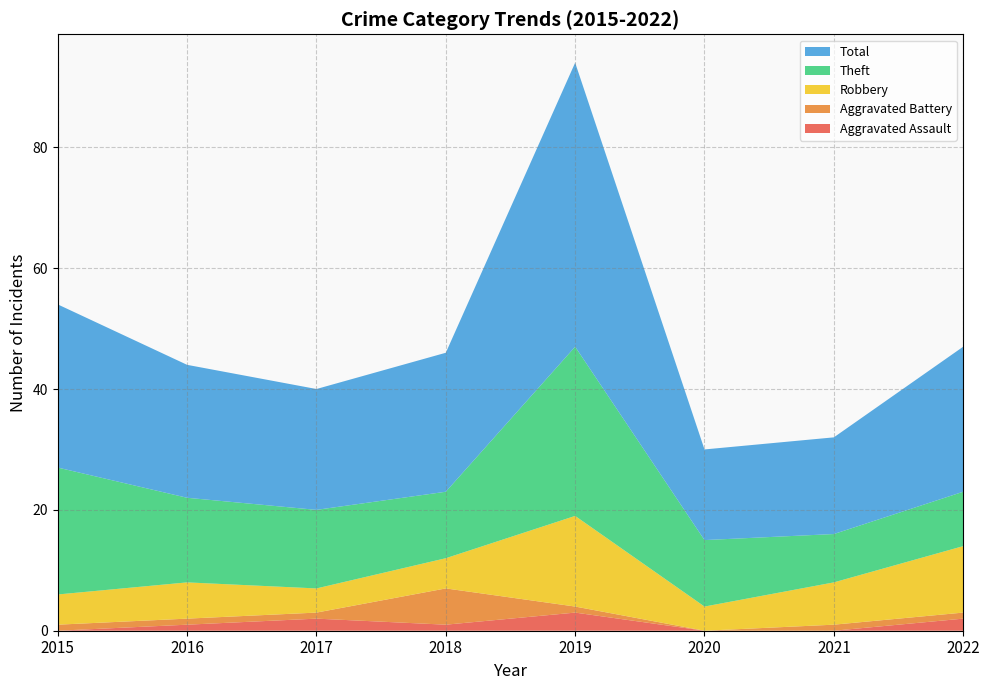

Reading left to right, list all the values displayed in this chart.

Aggravated Assault: 2015=0	2016=1	2017=2	2018=1	2019=3	2020=0	2021=0	2022=2
Aggravated Battery: 2015=1	2016=1	2017=1	2018=6	2019=1	2020=0	2021=1	2022=1
Robbery: 2015=5	2016=6	2017=4	2018=5	2019=15	2020=4	2021=7	2022=11
Theft: 2015=21	2016=14	2017=13	2018=11	2019=28	2020=11	2021=8	2022=9
Total: 2015=27	2016=22	2017=20	2018=23	2019=47	2020=15	2021=16	2022=24